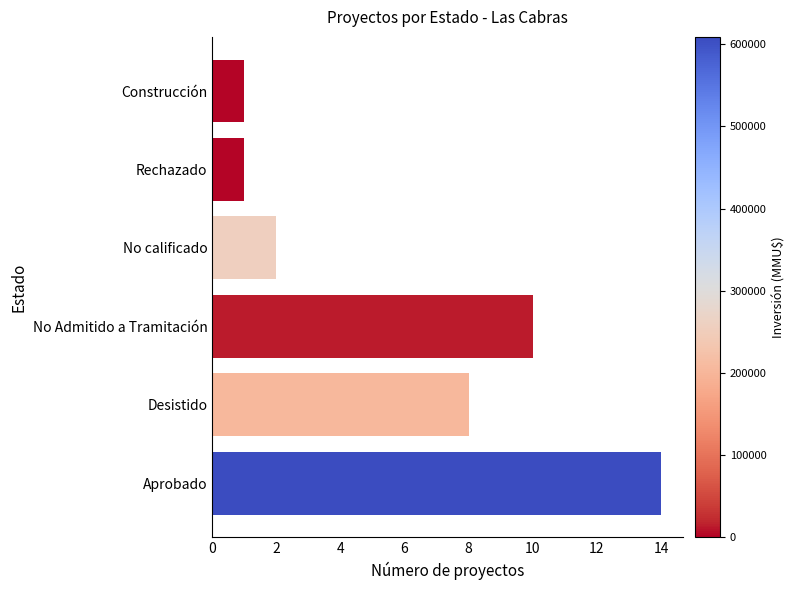

True or false: the data shows 3 at No calificado.

False